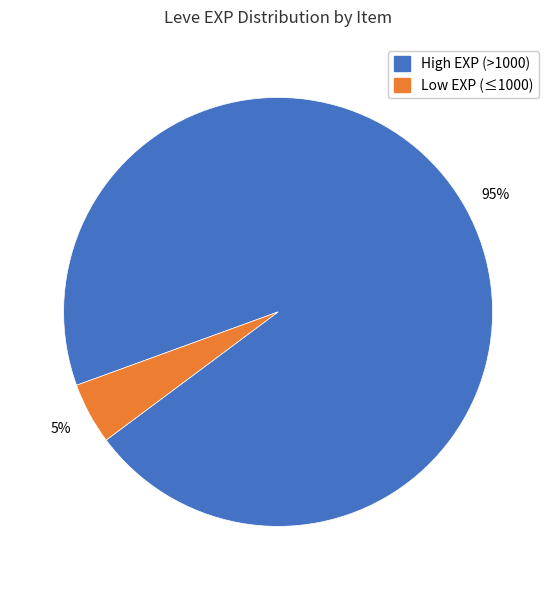

To the nearest percent, what is the average slice percentage?

50%